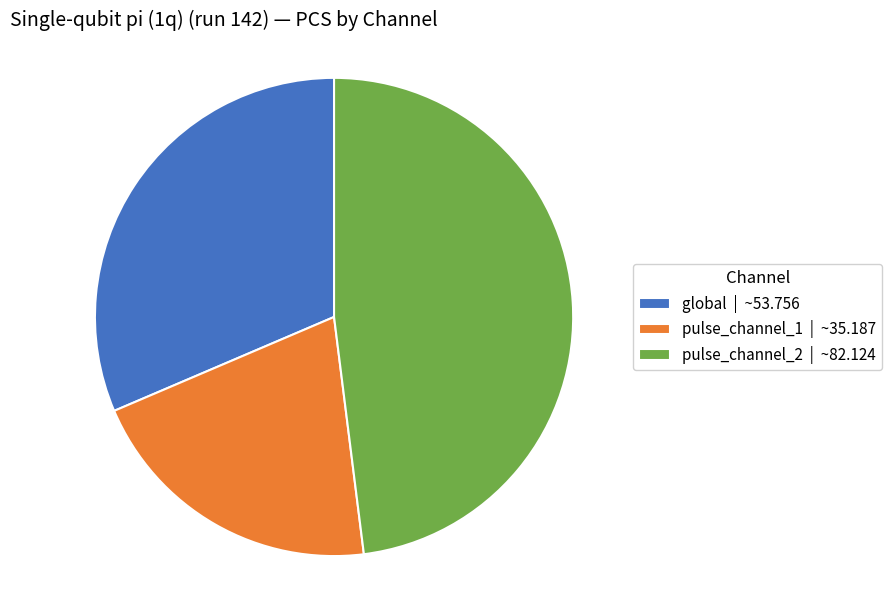

Is the sum of pulse_channel_2 | ~82.124 and pulse_channel_1 | ~35.187 greater than half?

Yes